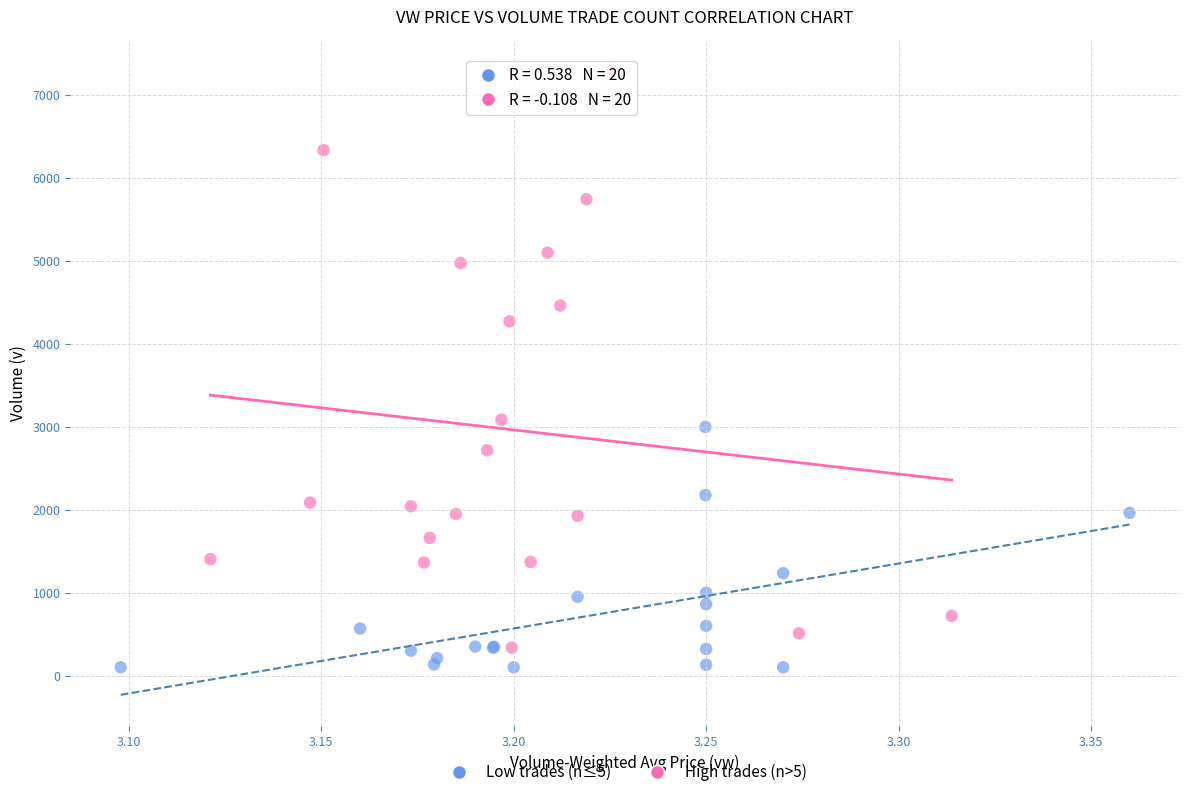

Which series contains the highest Y value?

High trades (n>5)